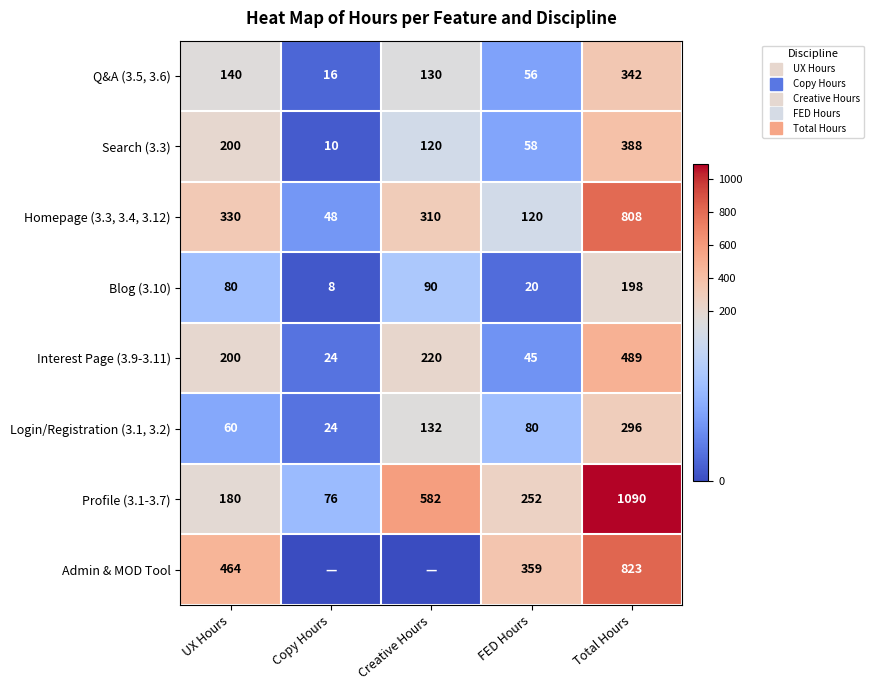

Rank the series by their maximum value, from highest to lowest.

Profile (3.1-3.7), Admin & MOD Tool, Homepage (3.3, 3.4, 3.12), Interest Page (3.9-3.11), Search (3.3), Q&A (3.5, 3.6), Login/Registration (3.1, 3.2), Blog (3.10)